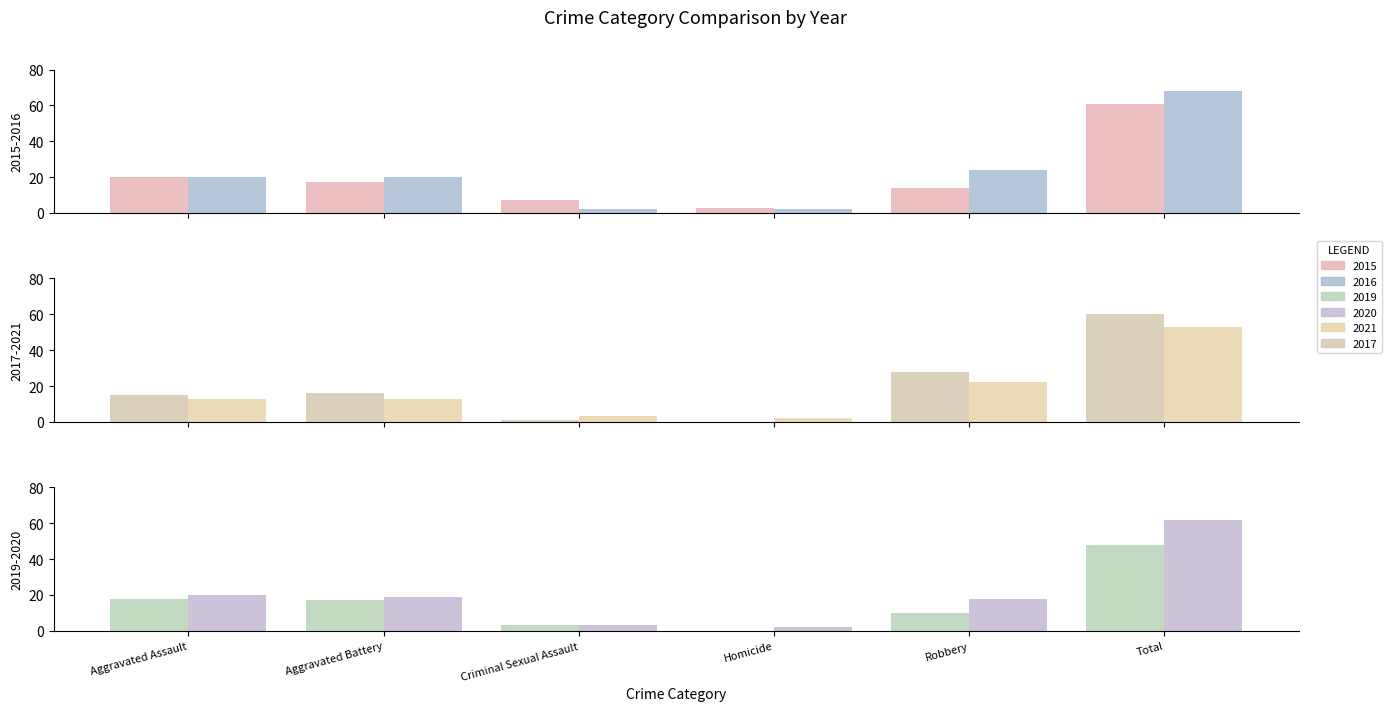

What is the value of the 2020 bar at the 3rd from the left?

3